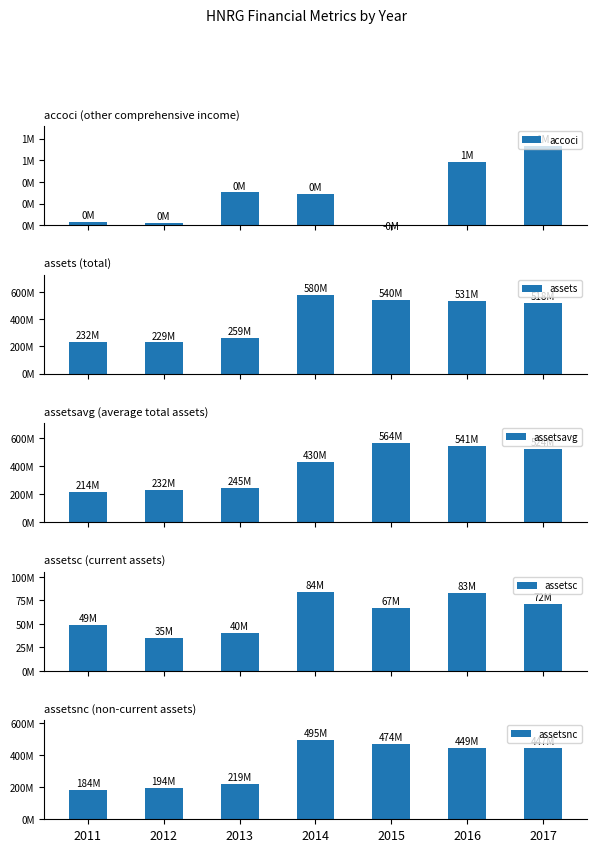

Reading left to right, extract all data points from this chart.

accoci: 41000	30000	379000	365000	-88000	728000	915000
assets: 232428000	229207000	259199000	579585000	540378000	531323000	518193000
assetsavg: 214120000	231968750	245023000	429511000	563985000	540753500	524436000
assetsc: 48876000	34863000	40170000	84409000	66615000	82750000	71637000
assetsnc: 183552000	194344000	219029000	495176000	473763000	448573000	446556000